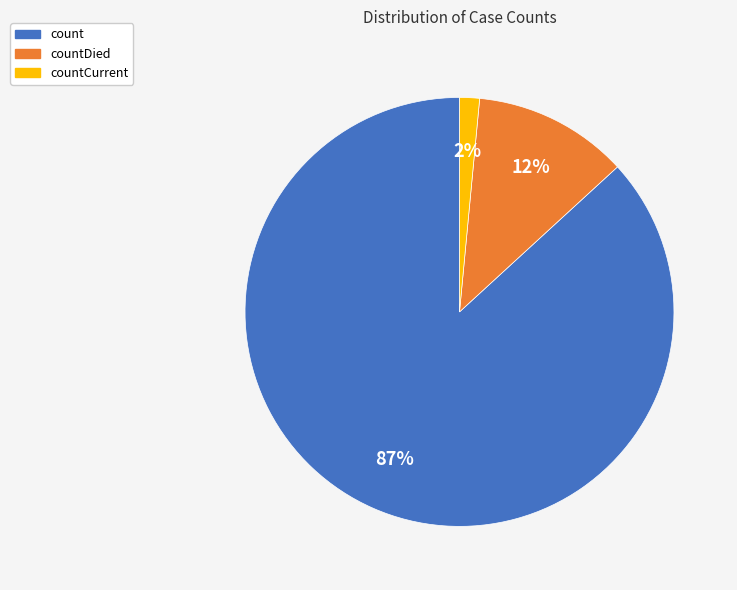

To the nearest percent, what is the average slice percentage?

33%